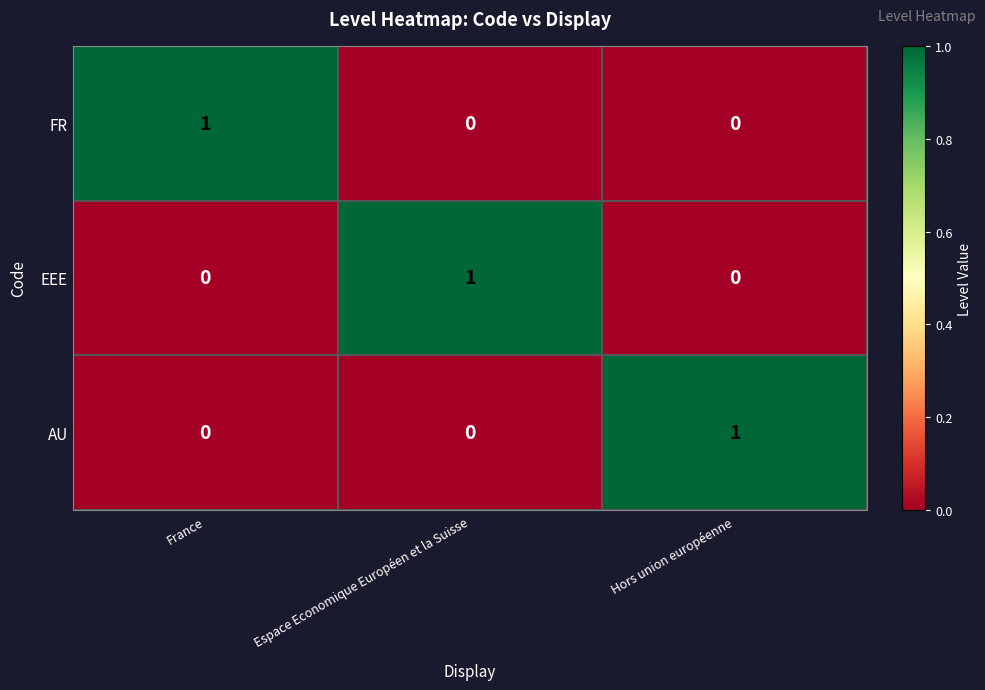

Count the FR values in the range 0 to 1.

3